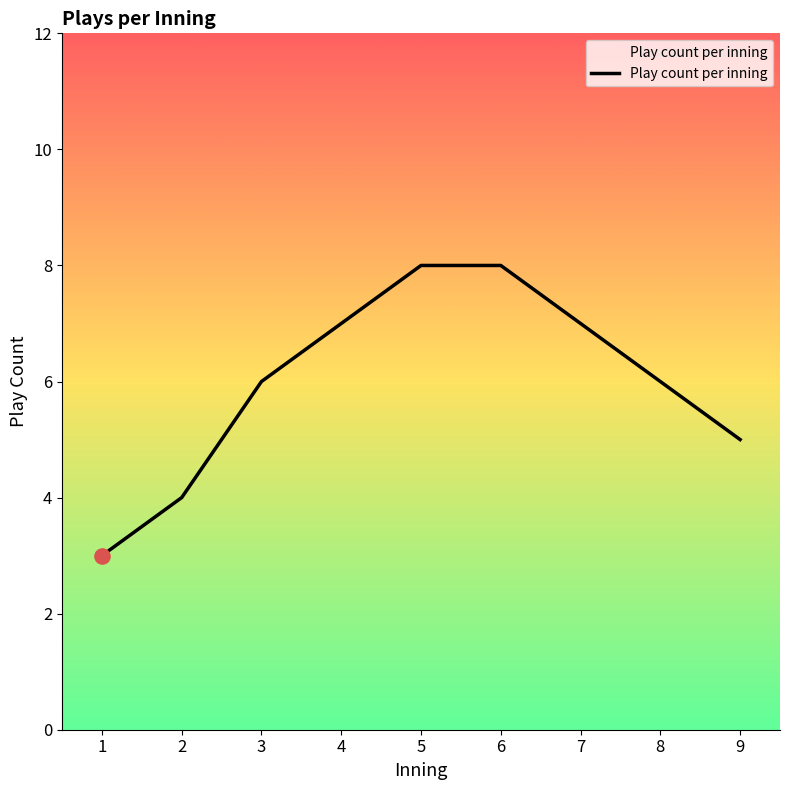

What is the change in value from 2 to 7?

+3